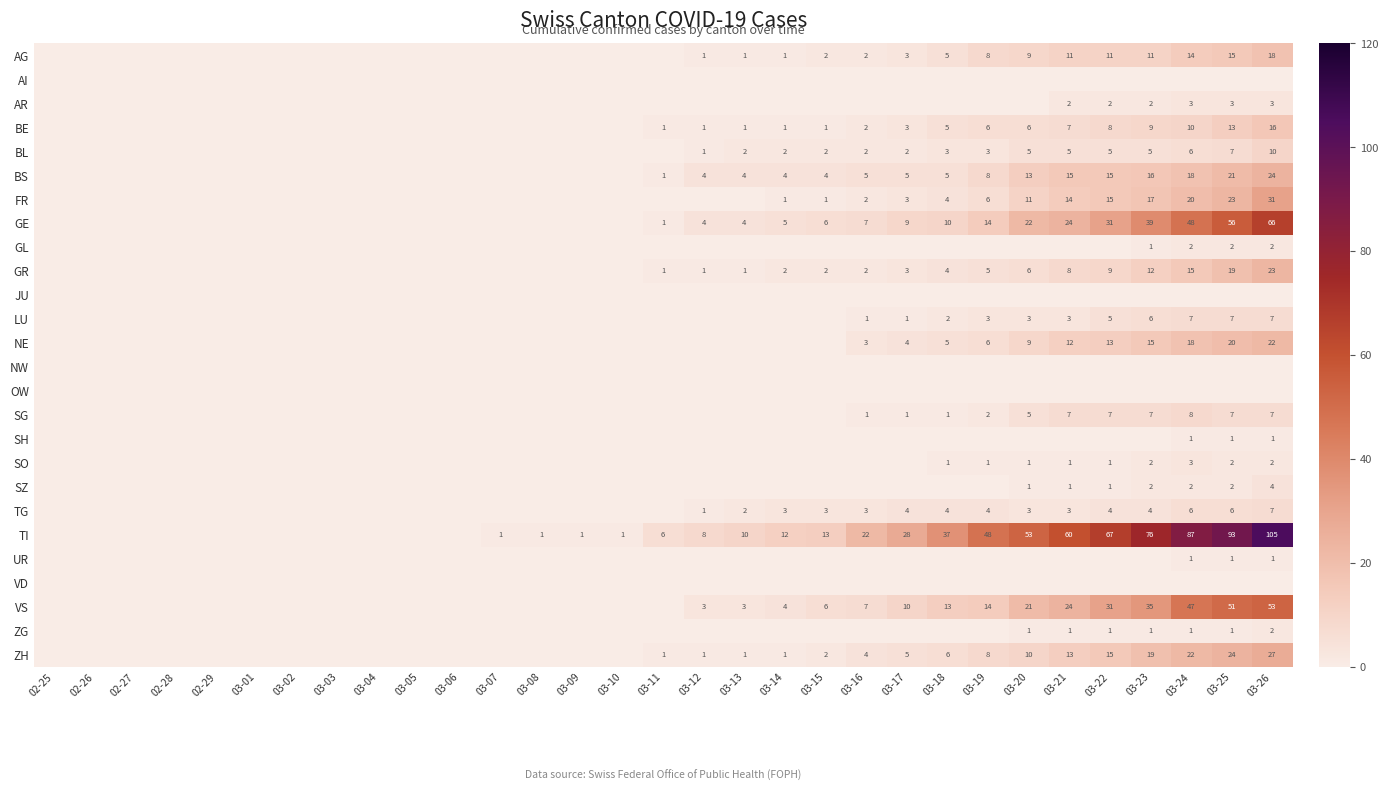

What is the difference between the second highest and minimum values in the AG series?

15